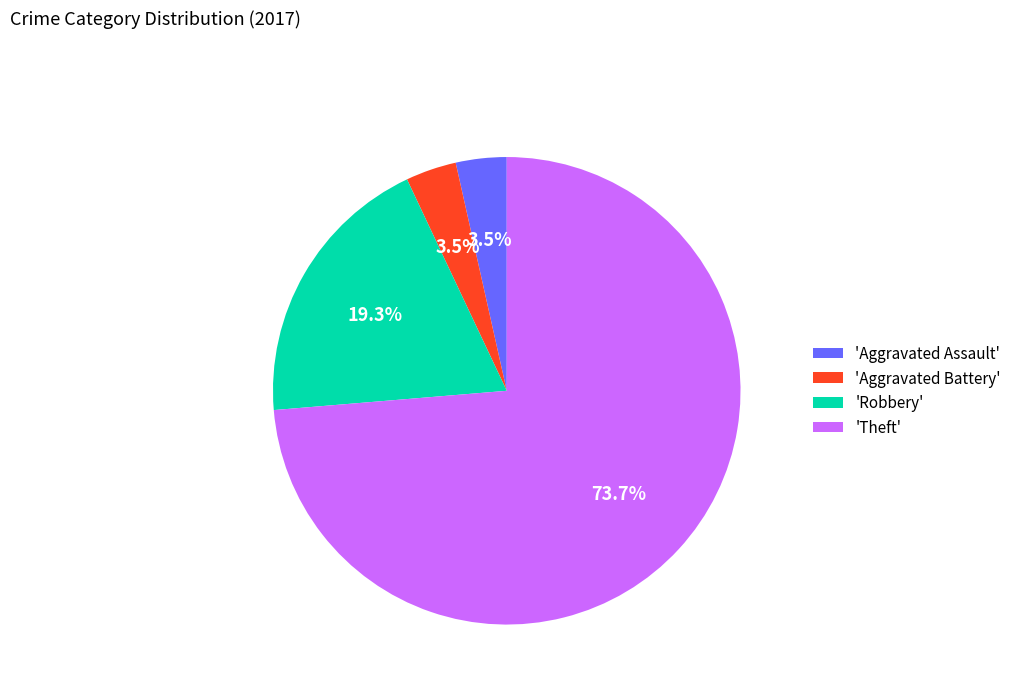

What percentage is NOT represented by 'Robbery'?

80.7%